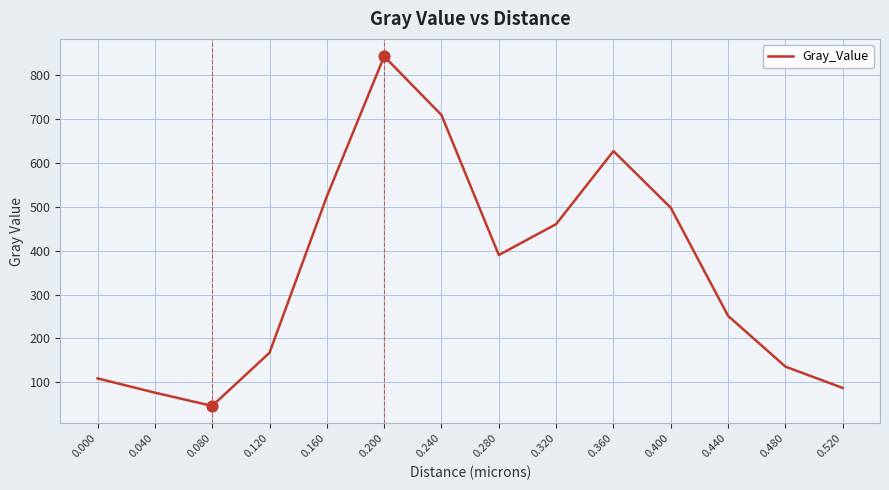

What is the change in value from 0.200 to 0.360?

-216.0